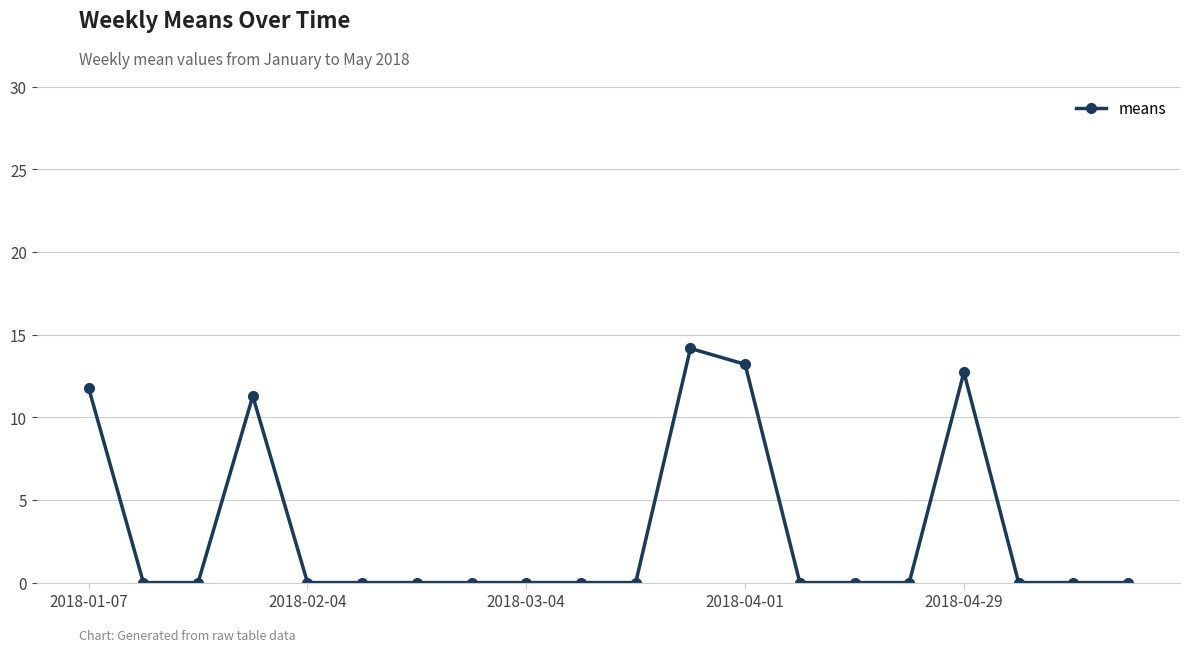

What is the average value?

3.2